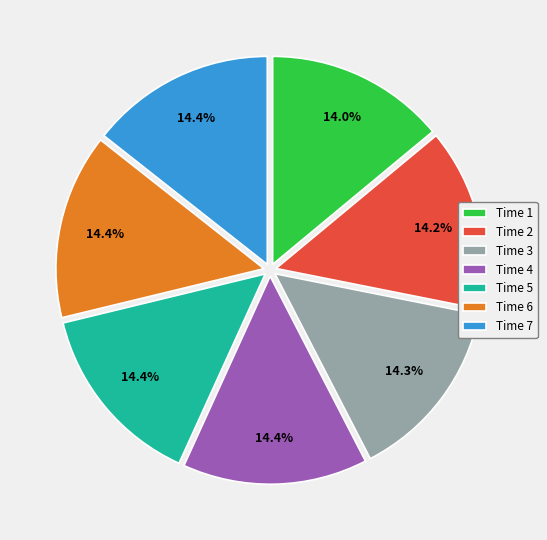

Does Time 7 account for over 50% of the chart?

No